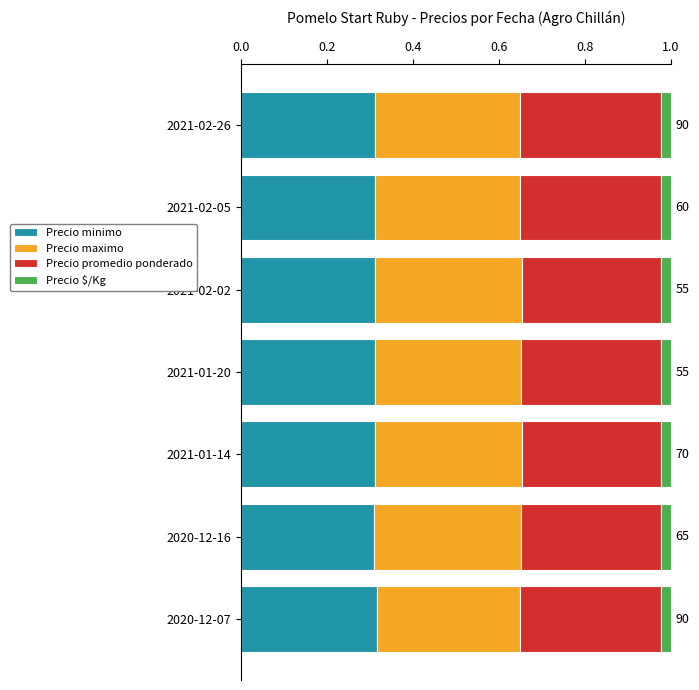

What is the total value across all series at 2021-02-26?

1.0